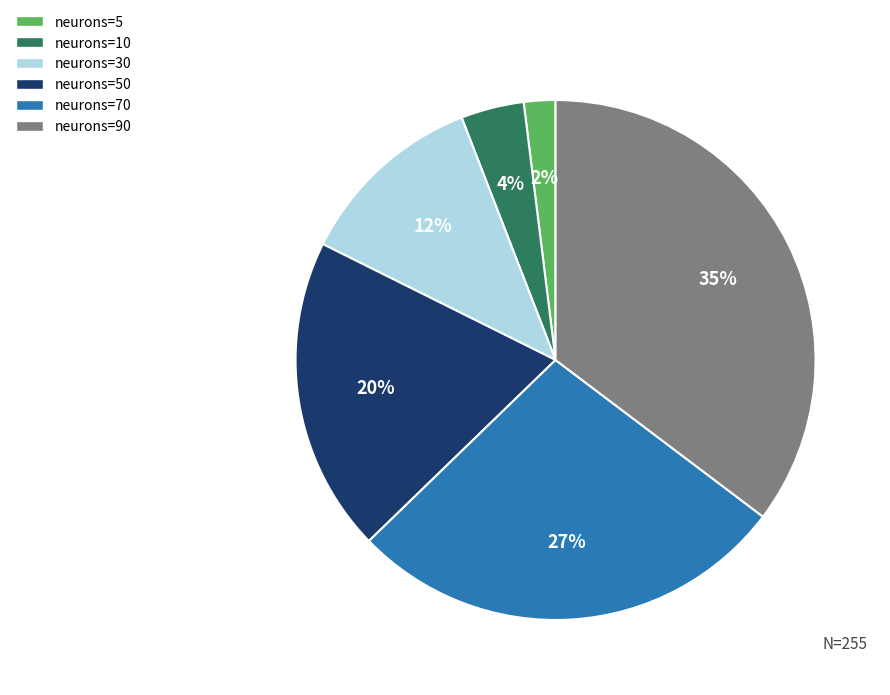

Count the number of slices in the pie.

6